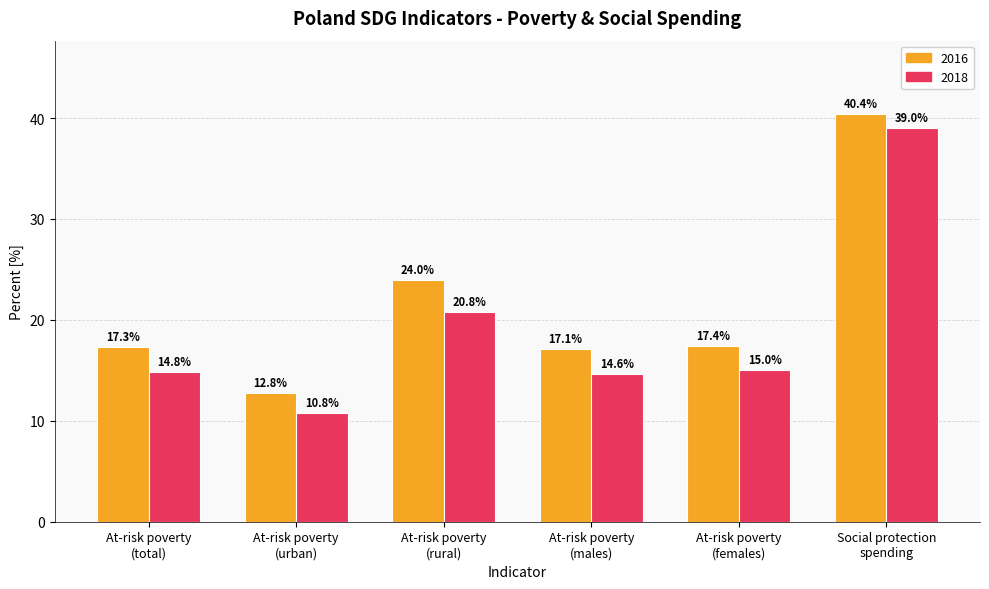

How many bars are there in total?

12